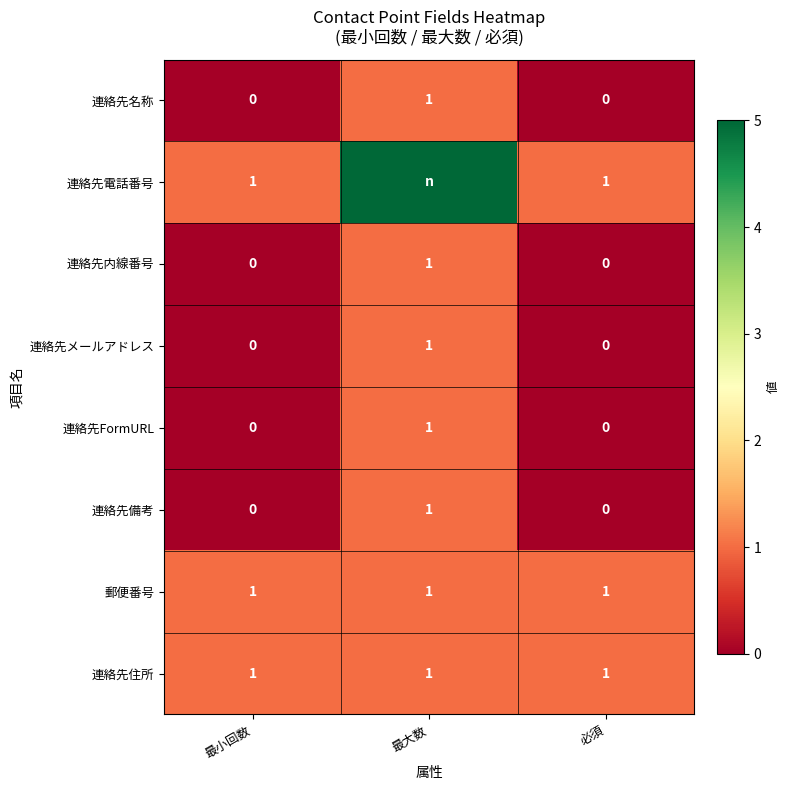

How many positive values does the 連絡先FormURL series have?

1